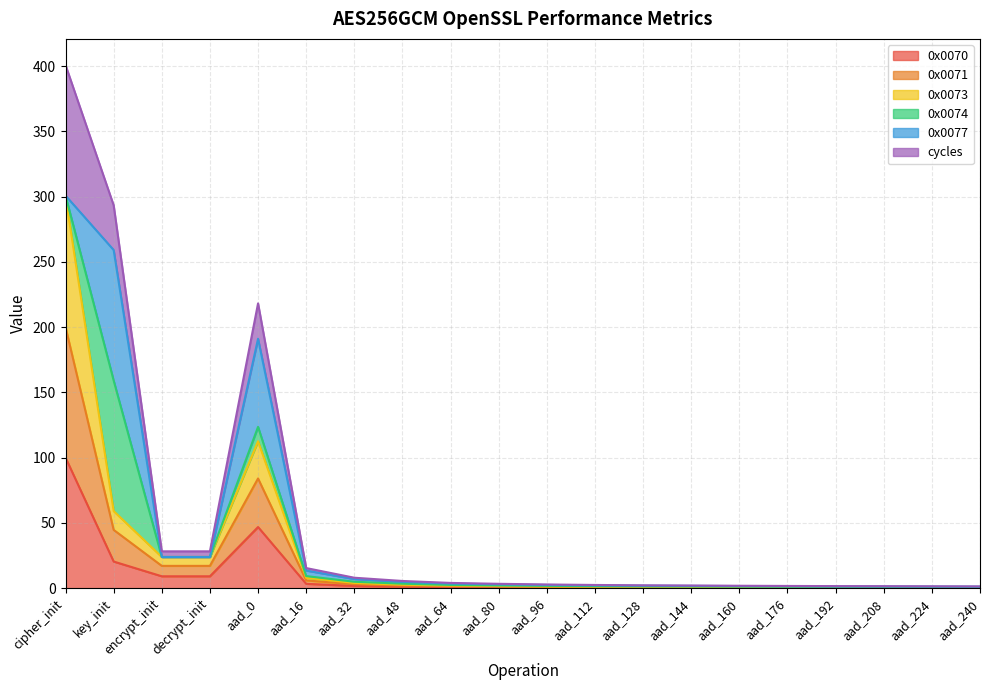

At which category is the sum across all series the highest?

cipher_init